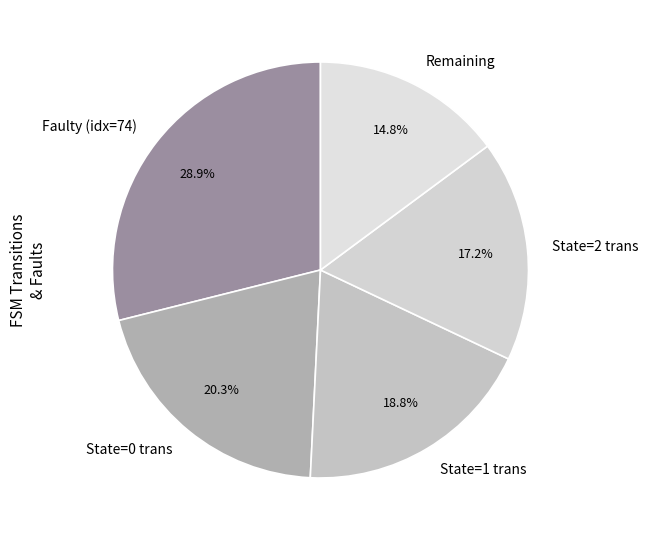

What is the largest slice in the pie chart?

Faulty (idx=74)